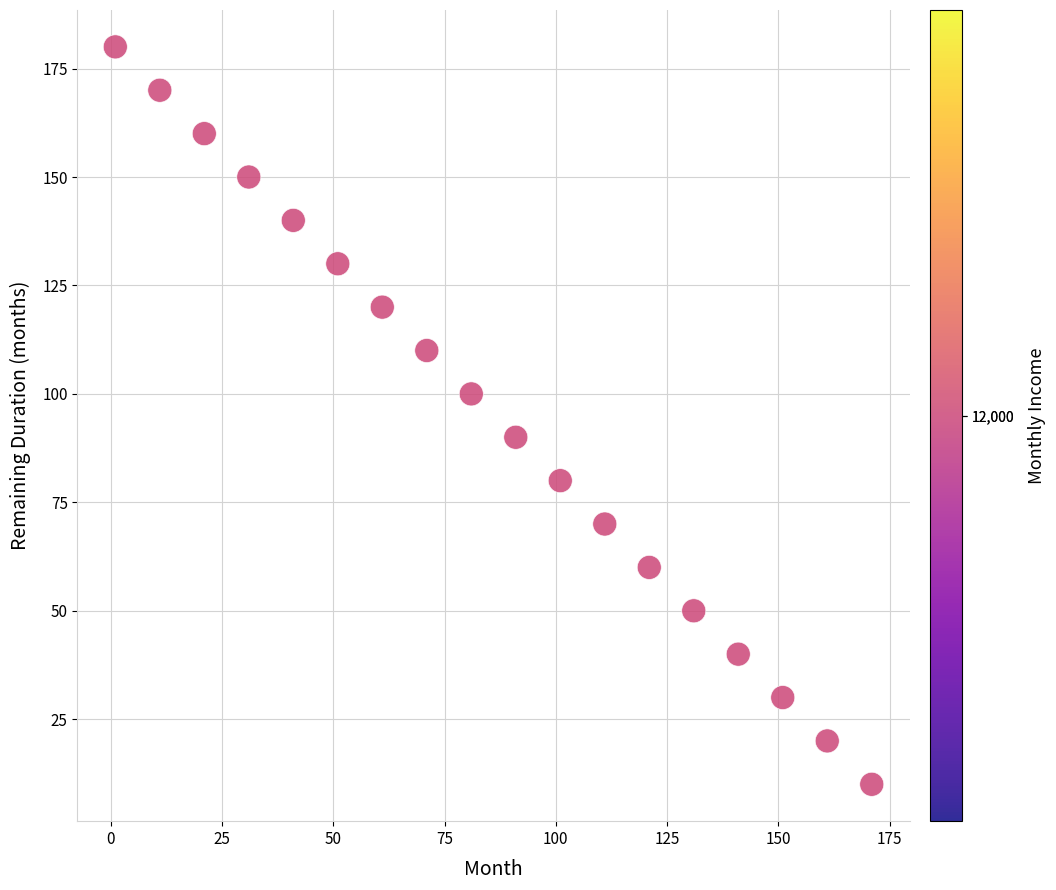

What is the range of Y values (max minus min)?

170